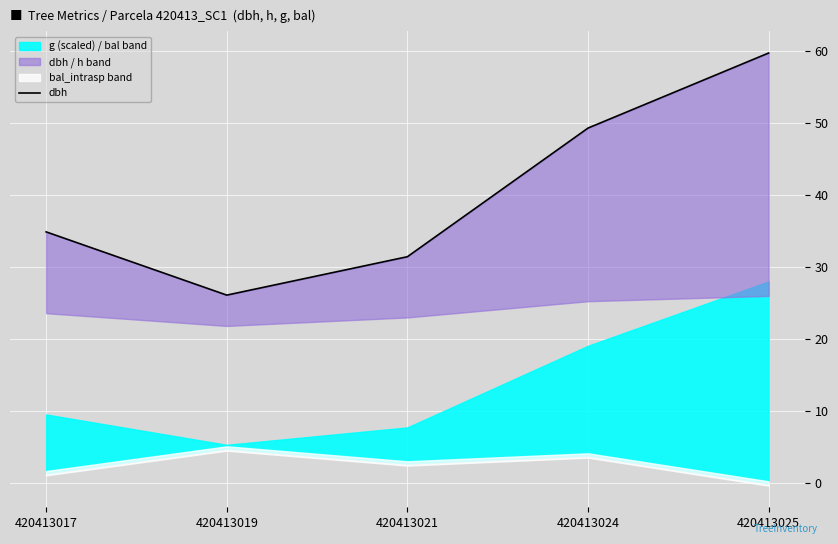

Reading right to left, extract all data points from this chart.

420413025=59.8	420413024=49.3	420413021=31.5	420413019=26.1	420413017=34.9